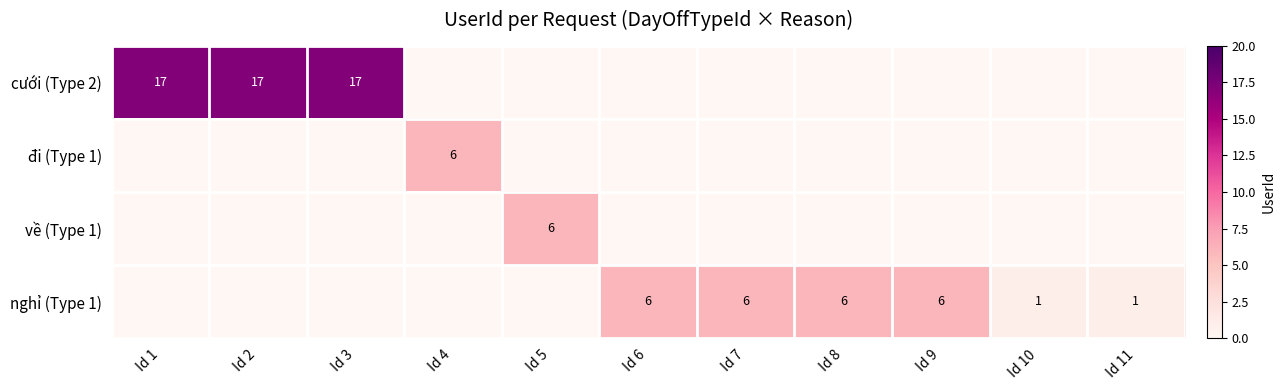

The nghỉ (Type 1) series shows 11 at Id 7. True or false?

False